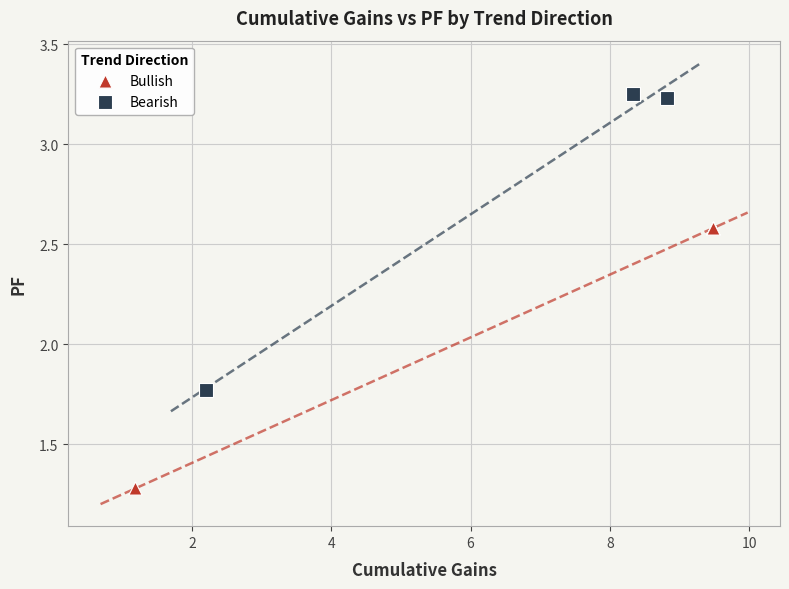

Which series has the widest spread of Y values?

Bearish